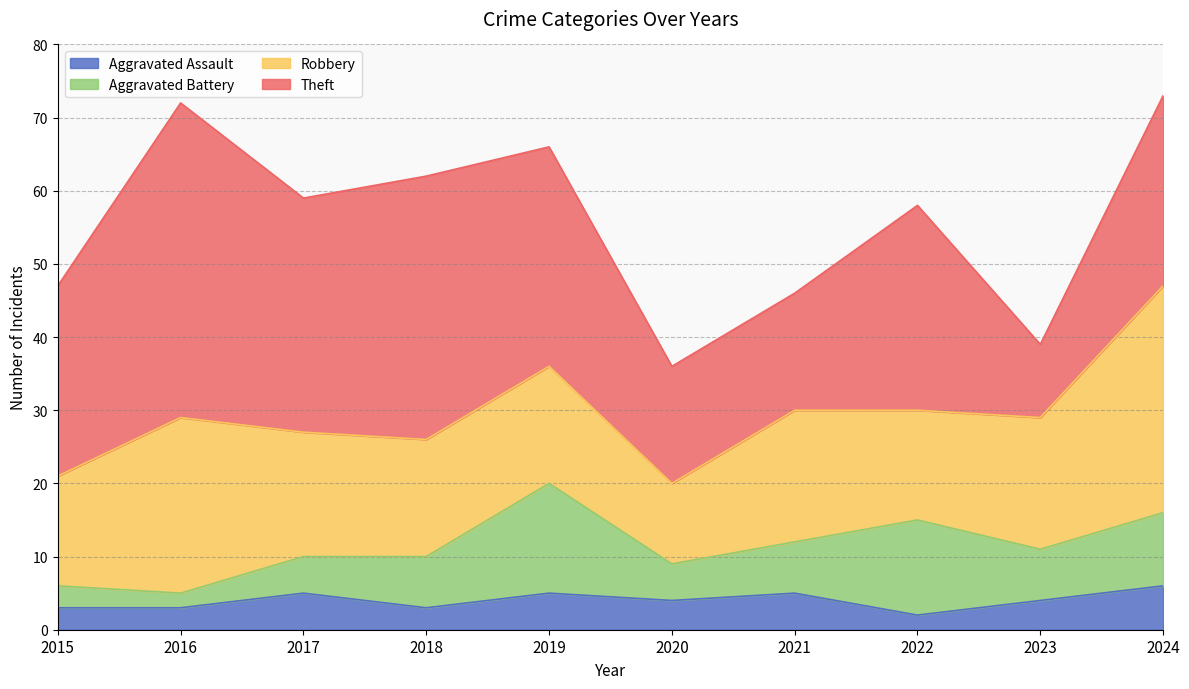

Where is Aggravated Battery nearest to the value 8?

2018